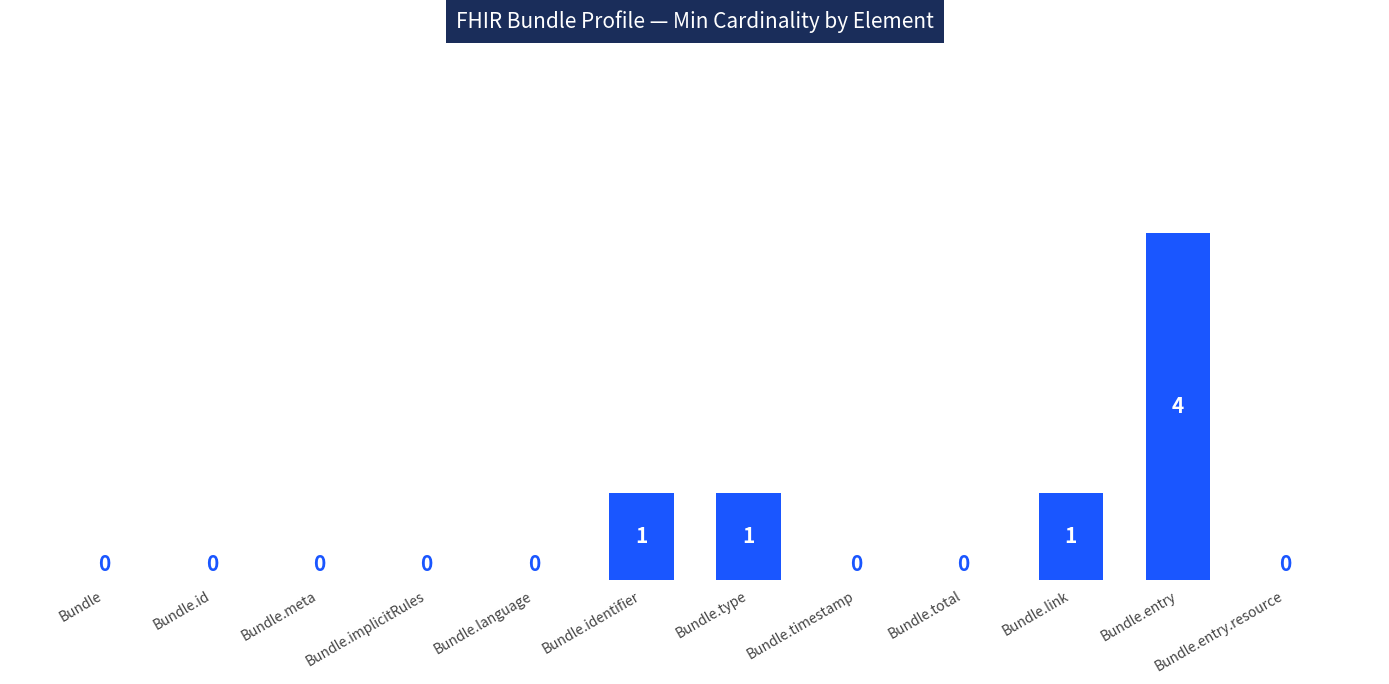

How many values are above zero?

4